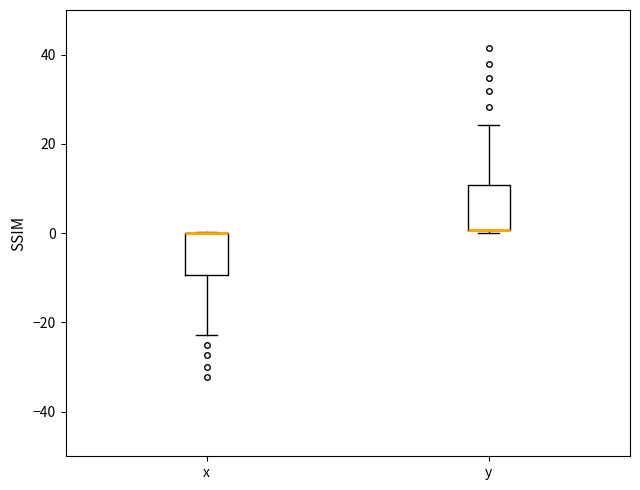

Reading left to right, read every box against the y-axis: the position of its median line, the range the box covers, and the ends of its whiskers. The values are not printed on the chart, so give them approximately, as read against the axis.

x: median 0 (drawn on the box's upper edge), box -10 to 0, whiskers -22 to 0
y: median 0 (drawn on the box's lower edge), box 0 to 10, whiskers 0 to 24